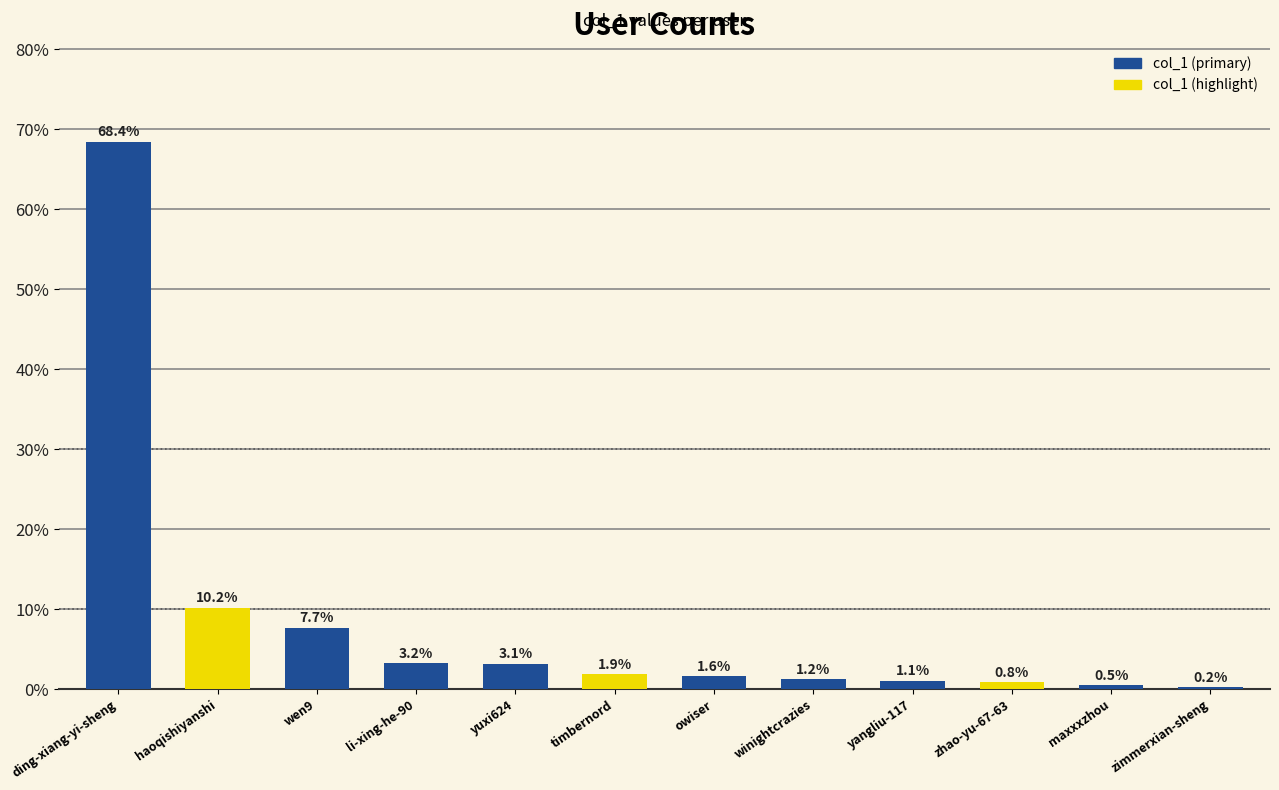

Is it true that the value at yuxi624 is 3.1?

True